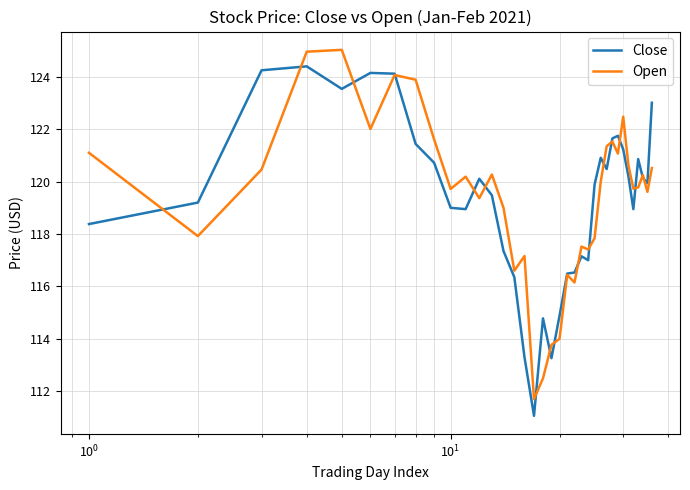

Rank the series by their maximum value, from highest to lowest.

Open, Close